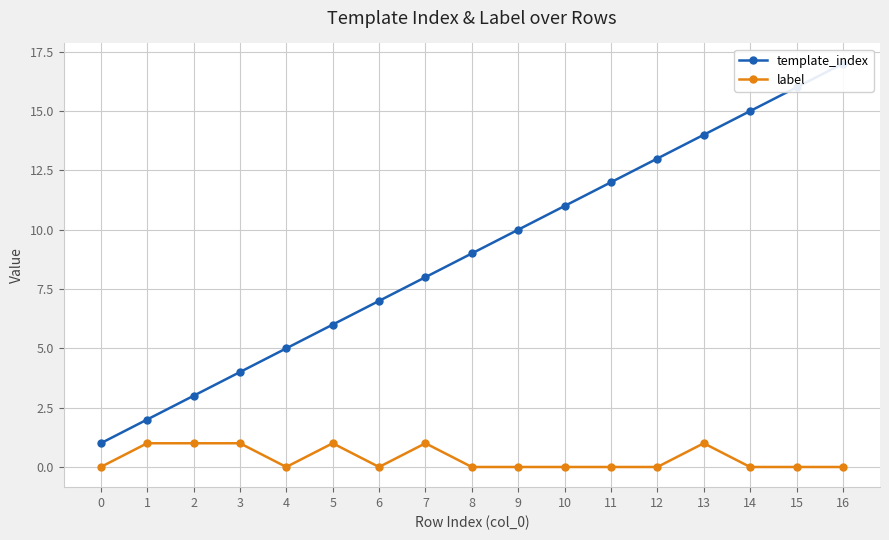

The label series shows 0 at 2. True or false?

False